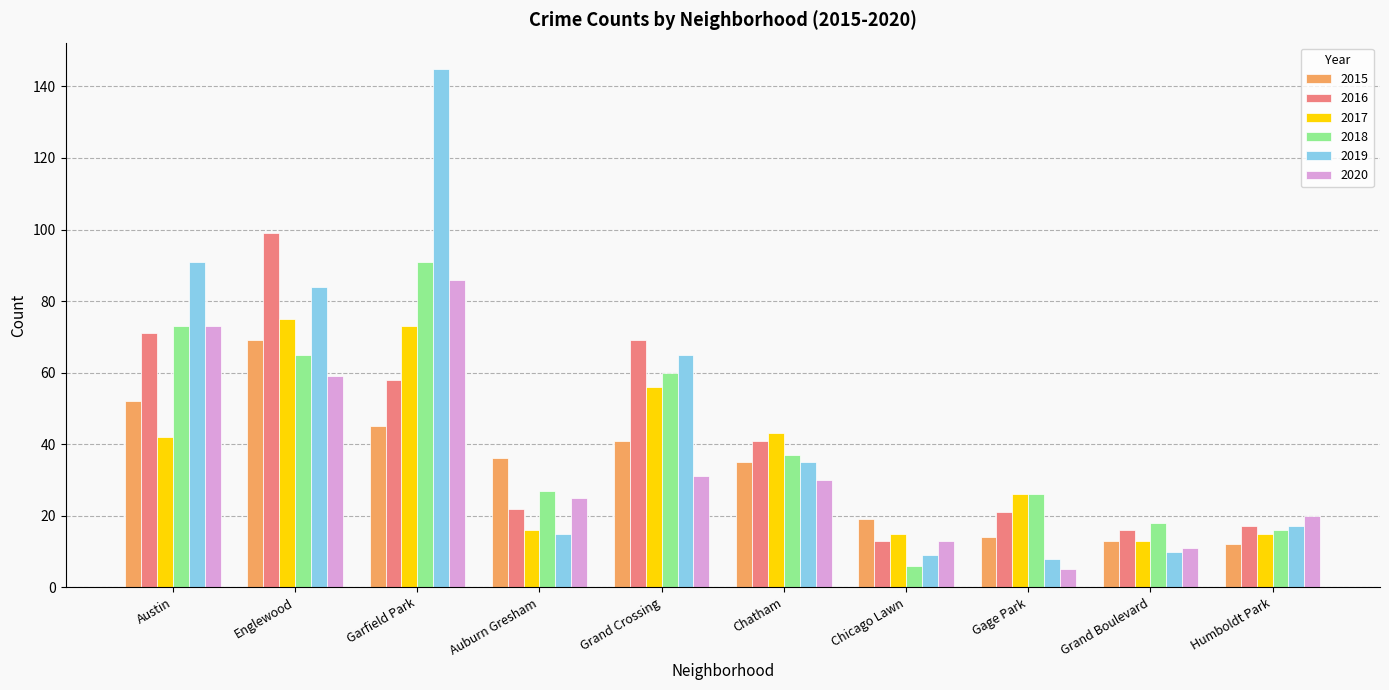

Rank the series by their maximum value, from lowest to highest.

2015, 2017, 2020, 2018, 2016, 2019